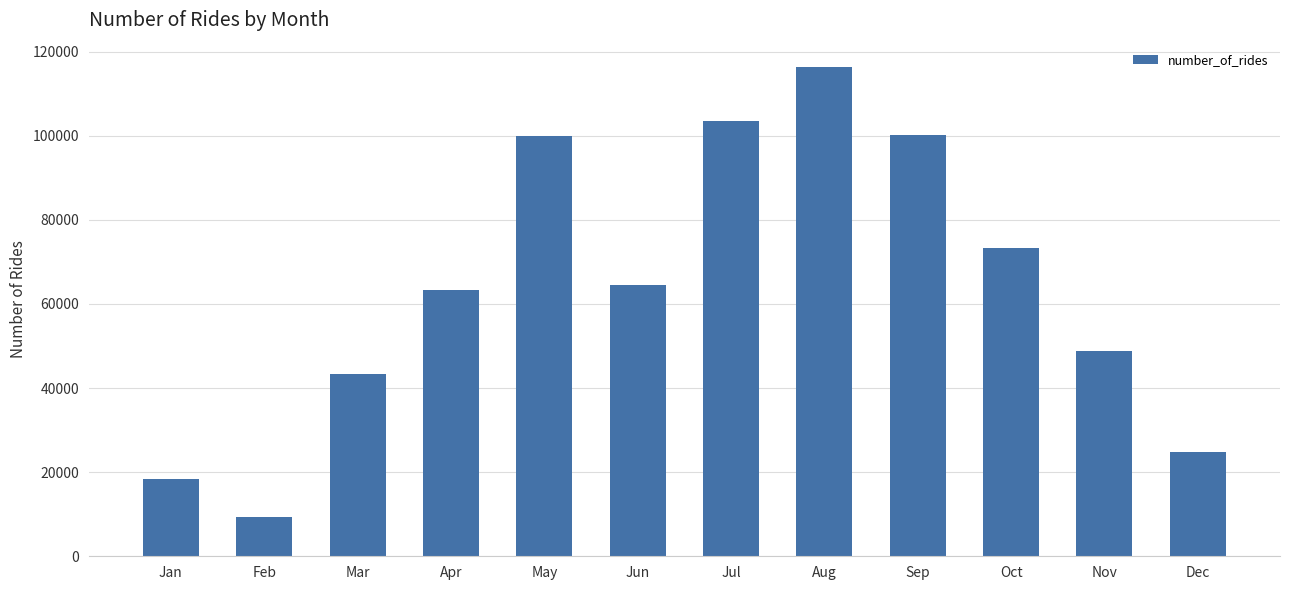

Which category has the lowest value across all series?

Feb